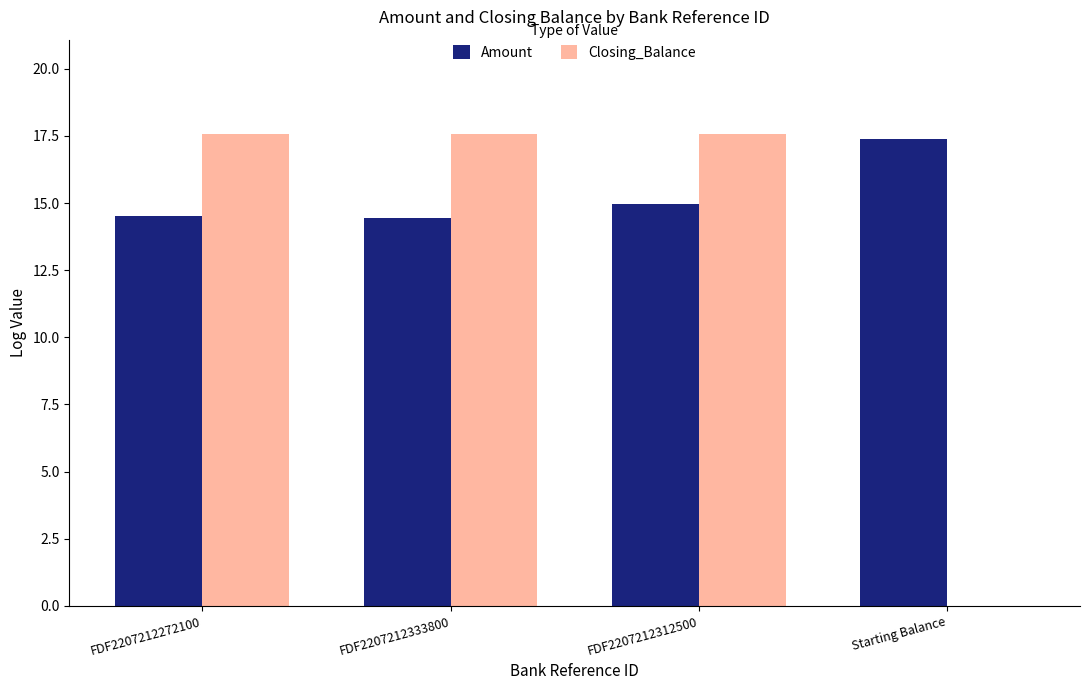

Reading left to right, what are all the values shown in this chart?

Amount: FDF2207212272100=14.5	FDF2207212333800=14.5	FDF2207212312500=15.0	Starting Balance=17.4
Closing_Balance: FDF2207212272100=17.6	FDF2207212333800=17.6	FDF2207212312500=17.6	Starting Balance=0.0